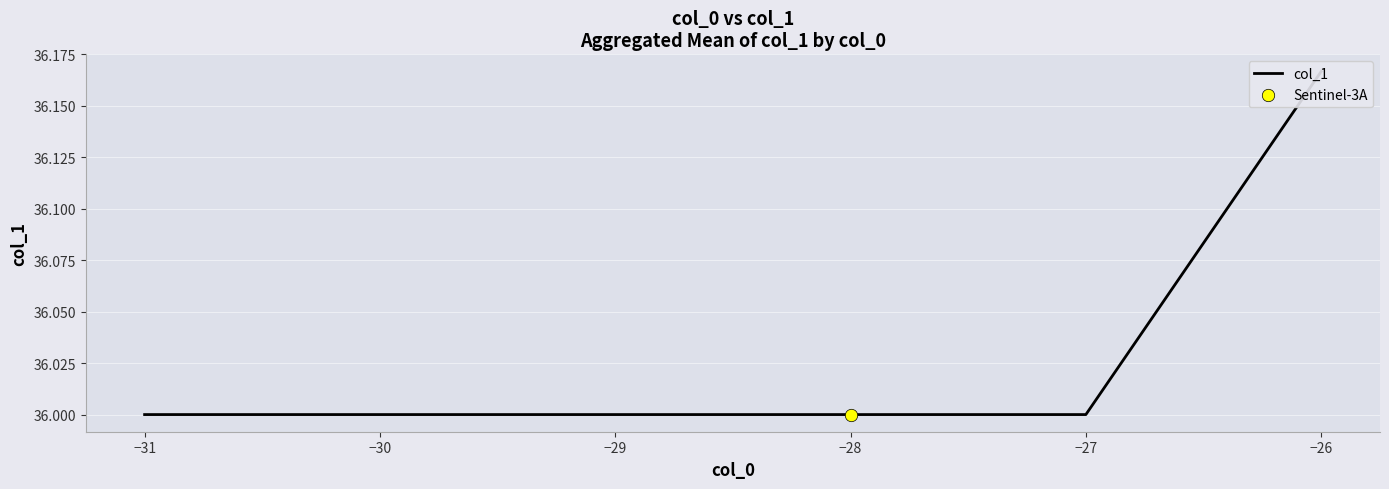

Between −30 and −27, which is larger?

−30